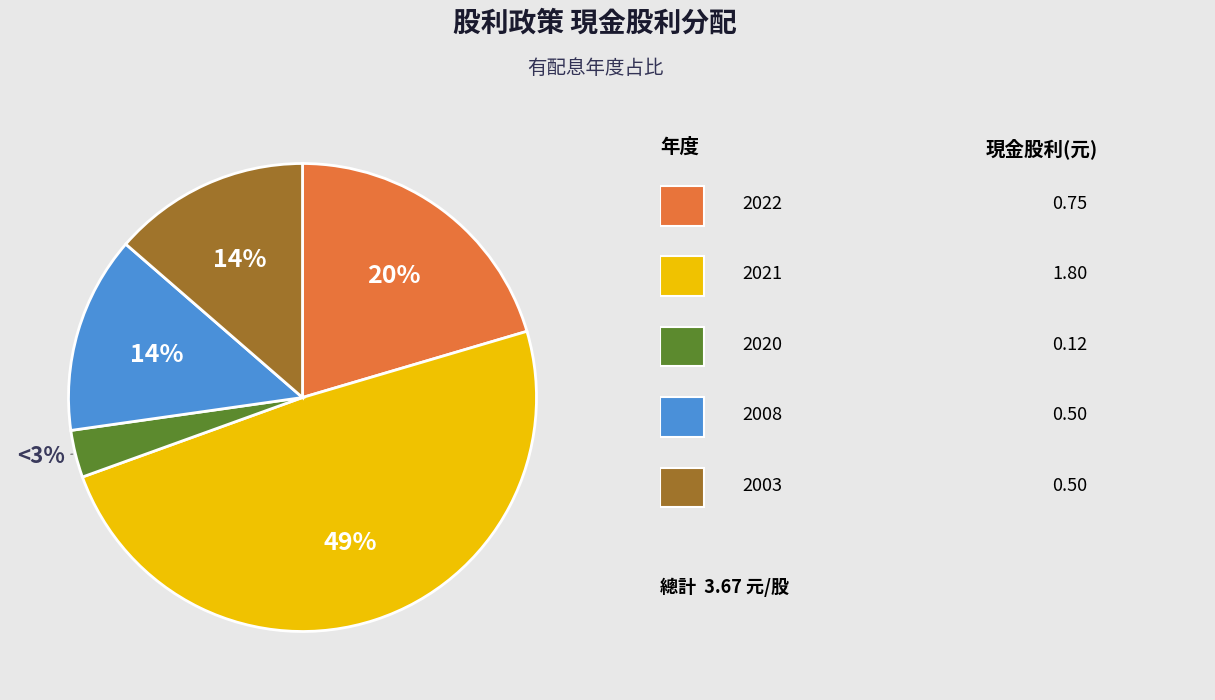

Count the number of slices in the pie.

5